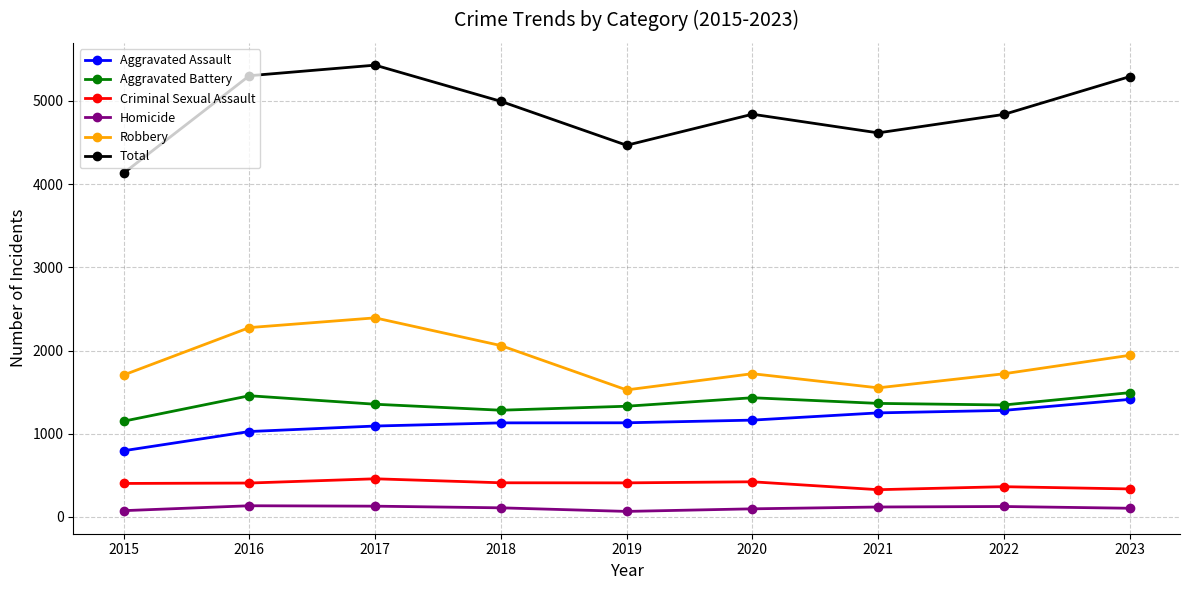

True or false: Aggravated Assault has a value of 1646 at 2019.

False